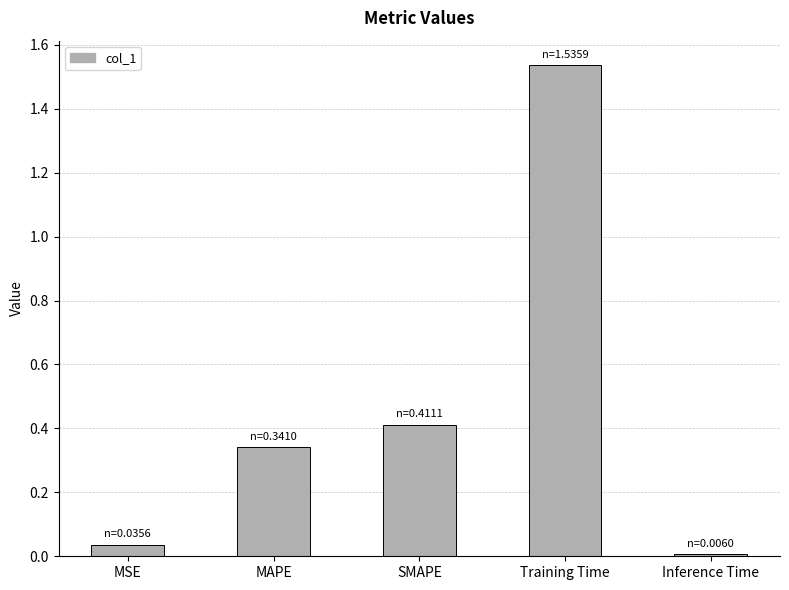

List the labels in order of value, largest first.

Training Time, SMAPE, MAPE, MSE, Inference Time